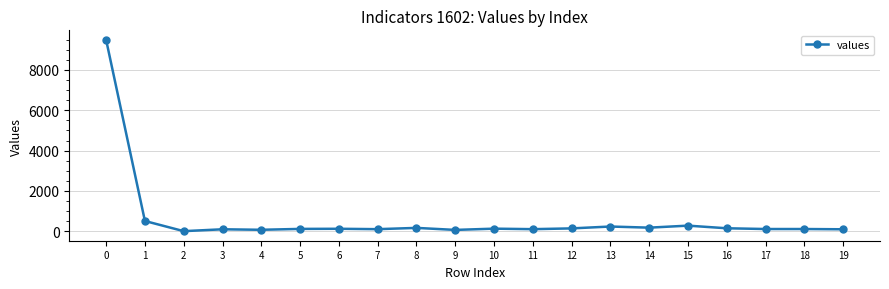

What is the sum of all values?

12199